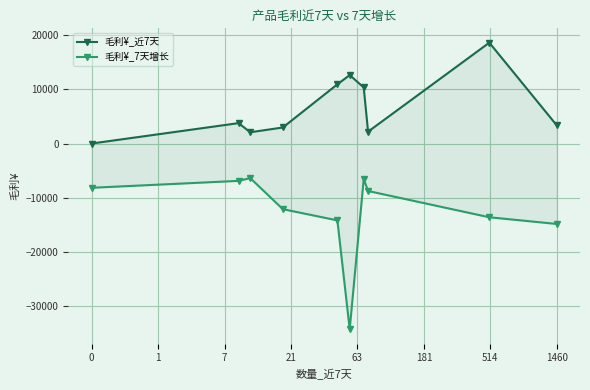

Count the number of categories in the chart.

10